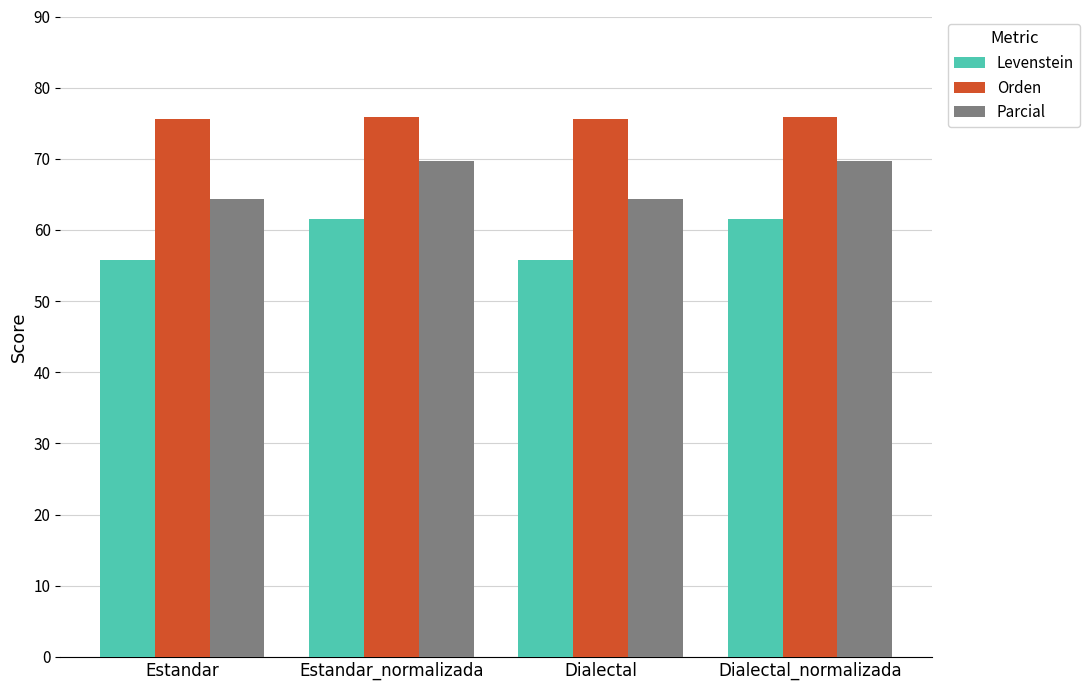

How many data points does each series have?

4